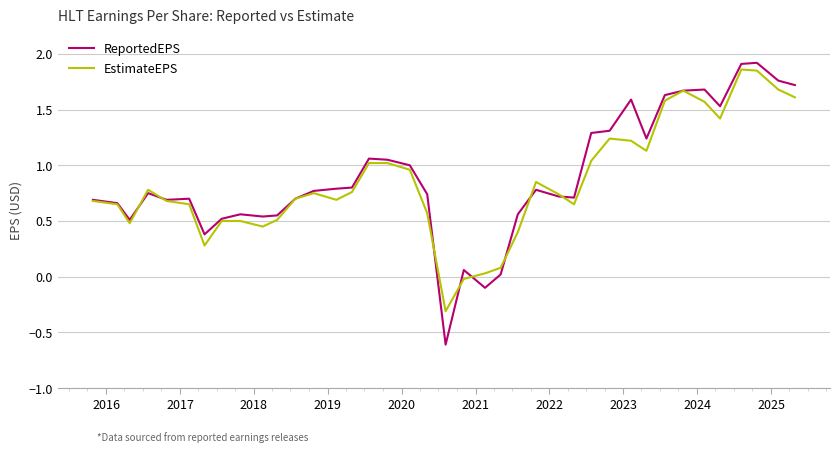

Which series has the widest spread of values?

ReportedEPS